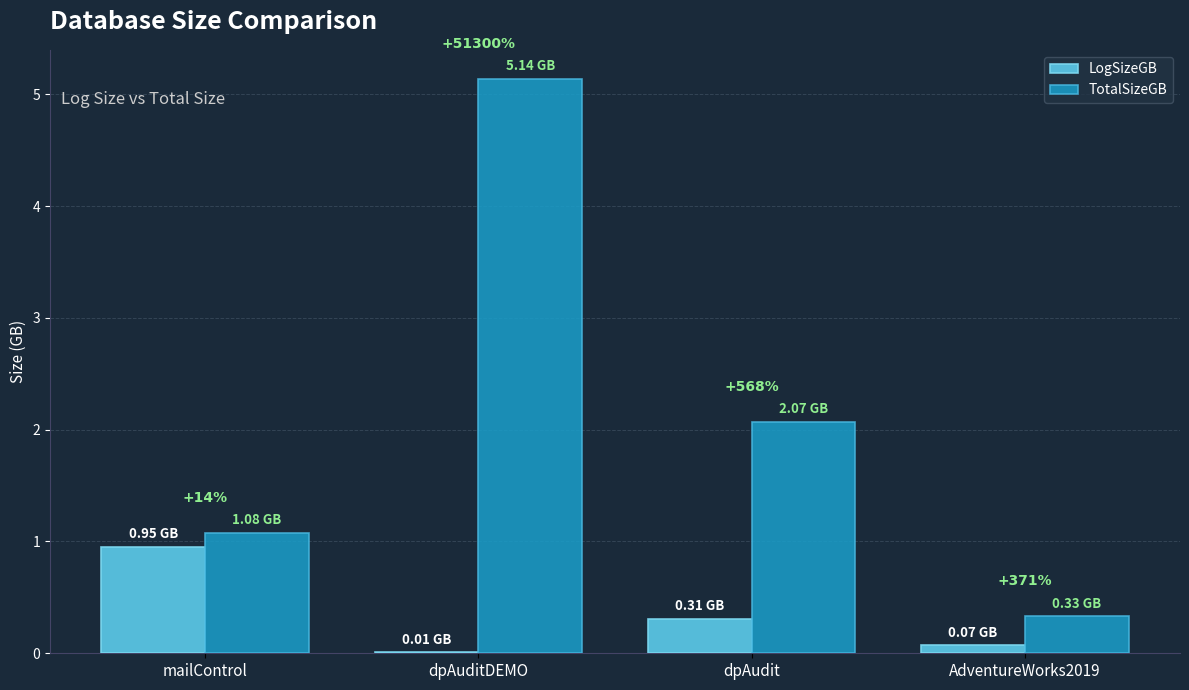

Which series has the widest spread of values?

TotalSizeGB